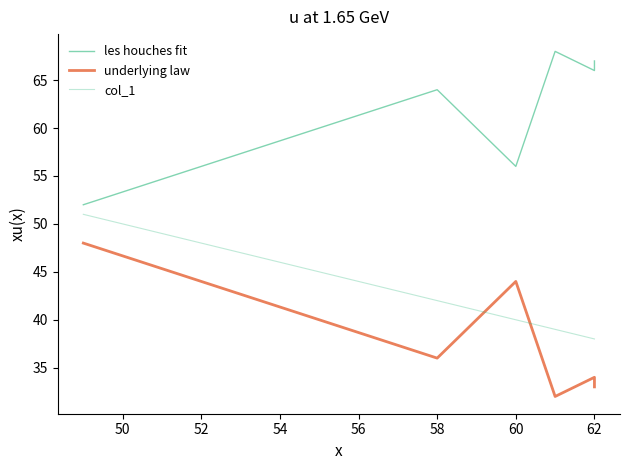

Is it true that underlying law equals 15 at 48?

False